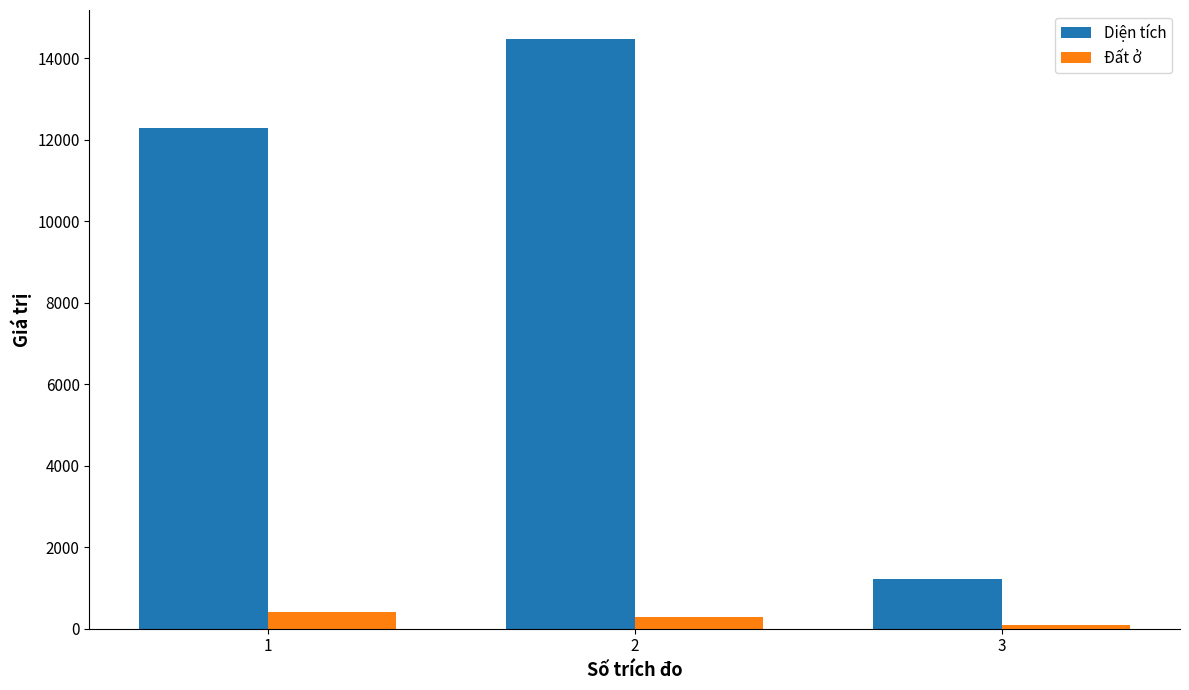

Rank the series at 1 from highest to lowest value.

Diện tích, Đất ở